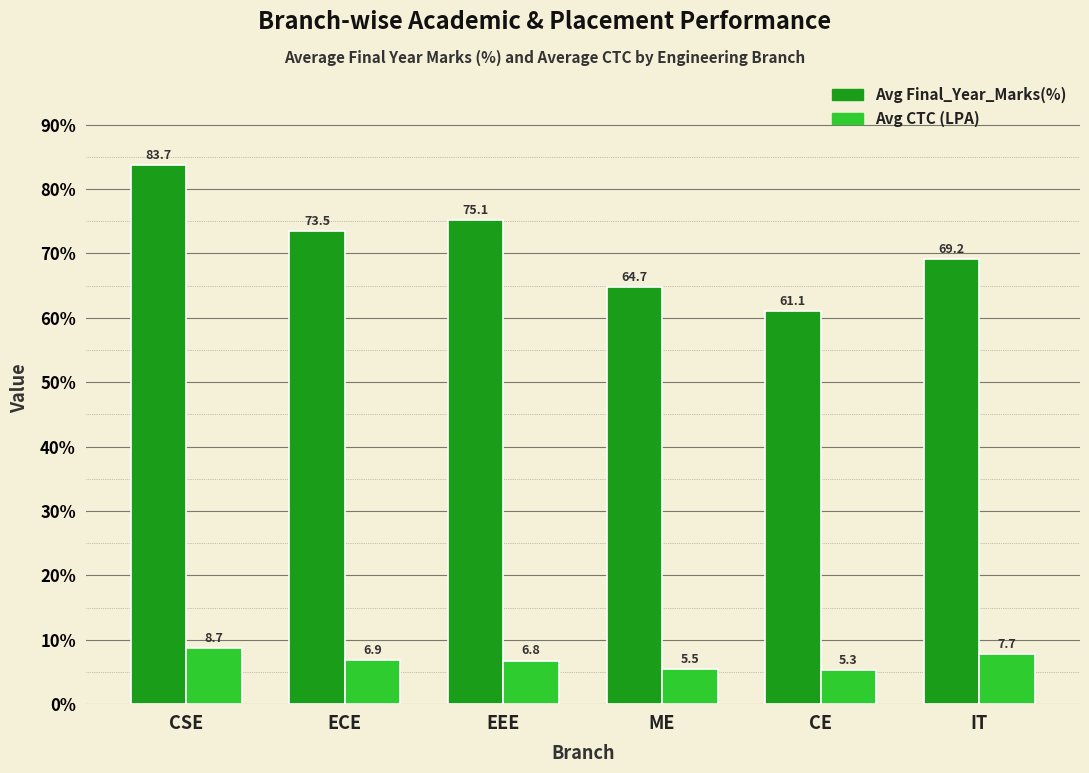

What is the spread (max minus min) of values at CSE?

75.0